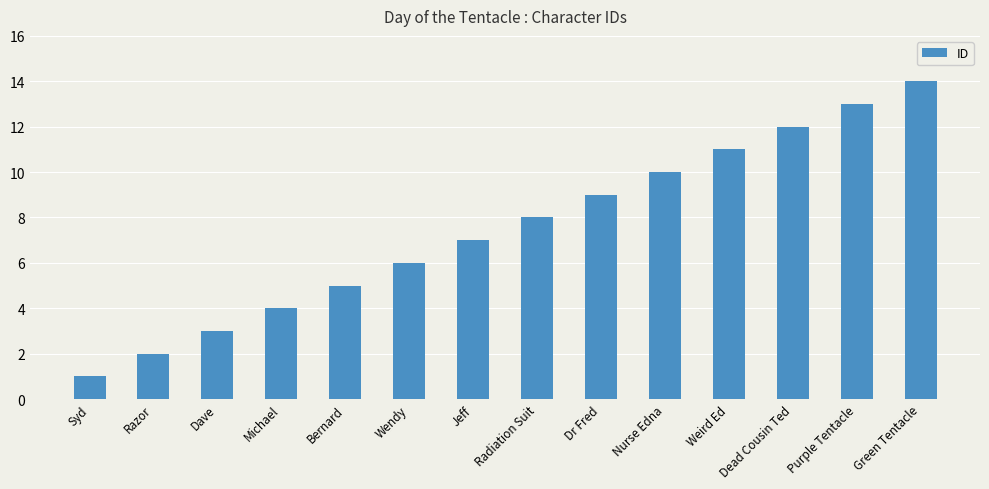

What is the label of the 7th bar from the right?

Radiation Suit